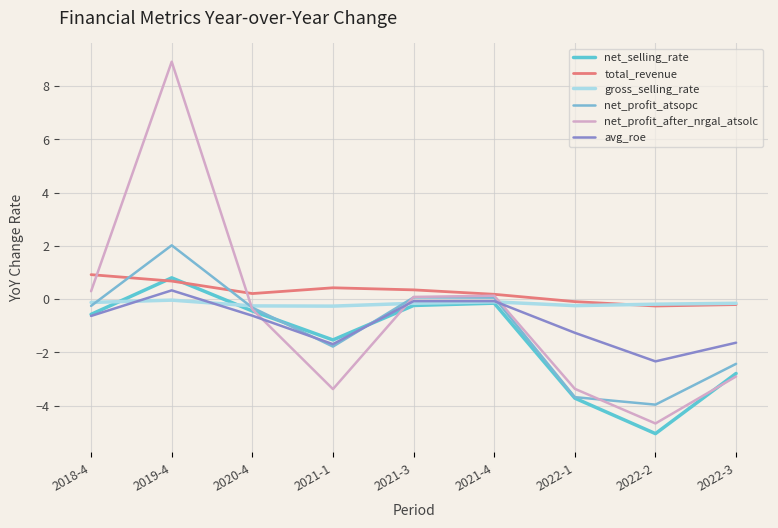

Between 2020-4 and 2019-4, which is larger?

2019-4